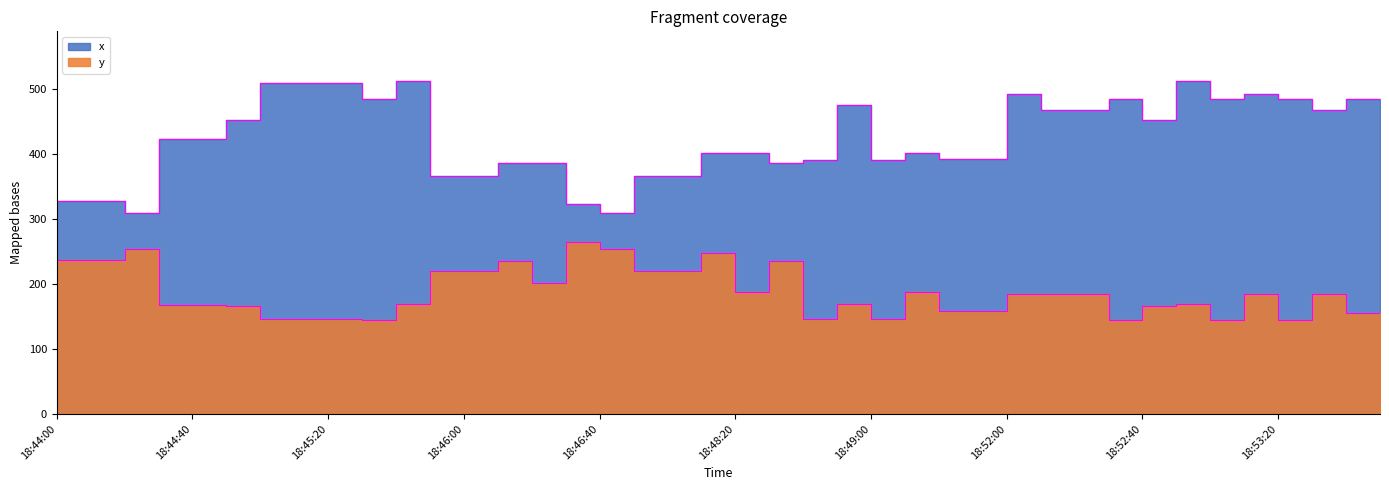

Where does the x series first go above 423?

18:44:50